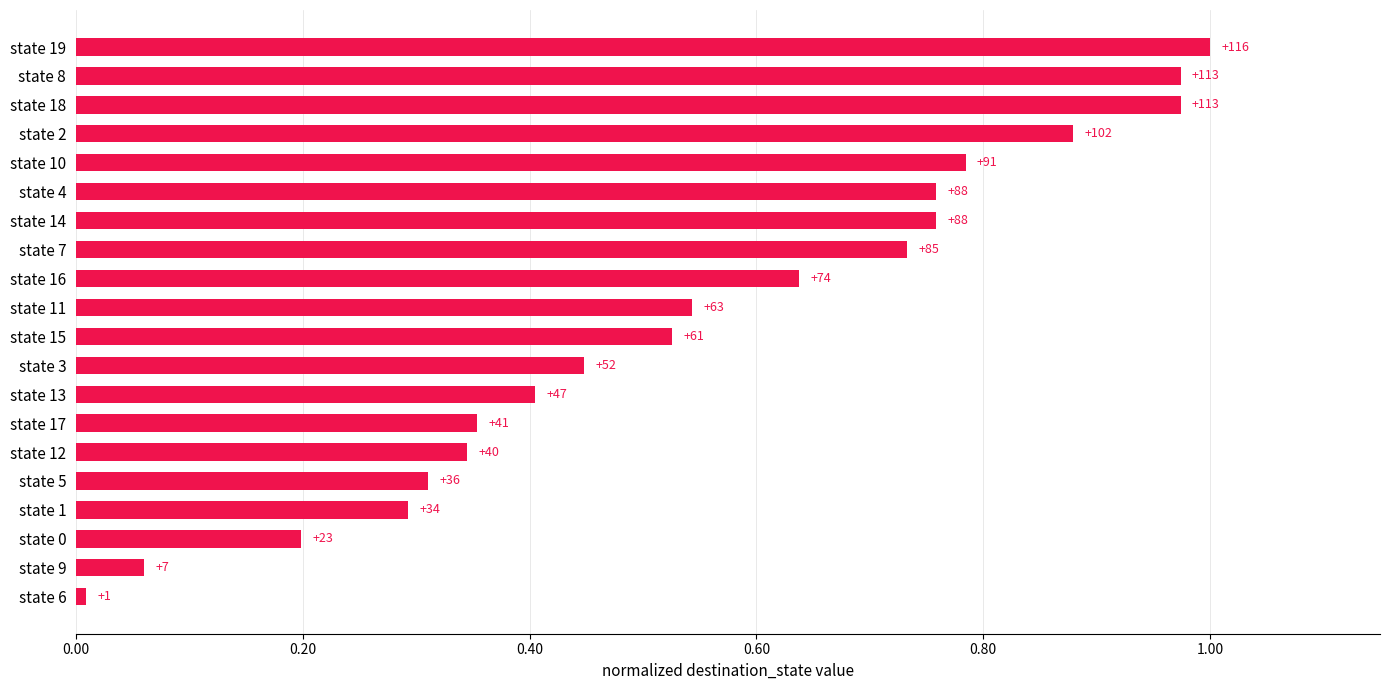

Does the chart contain stacked bars?

No